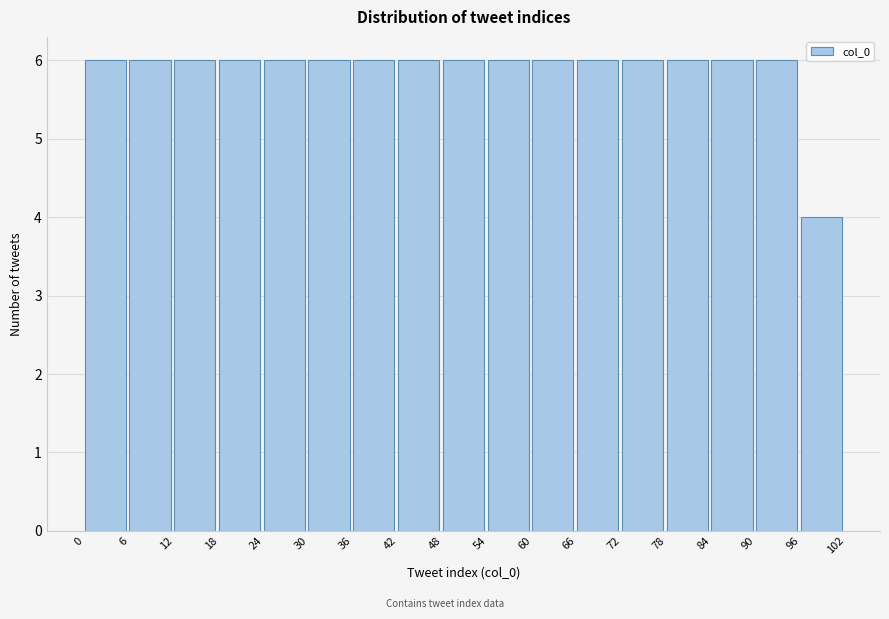

Reading left to right, list every bar in this chart as the range it spans on the x-axis followed by its height. The values are not printed on the chart, so give them approximately, as read against the axis.

0 to 6: 6
6 to 12: 6
12 to 18: 6
18 to 24: 6
24 to 30: 6
30 to 36: 6
36 to 42: 6
42 to 48: 6
48 to 54: 6
54 to 60: 6
60 to 66: 6
66 to 72: 6
72 to 78: 6
78 to 84: 6
84 to 90: 6
90 to 96: 6
96 to 102: 4